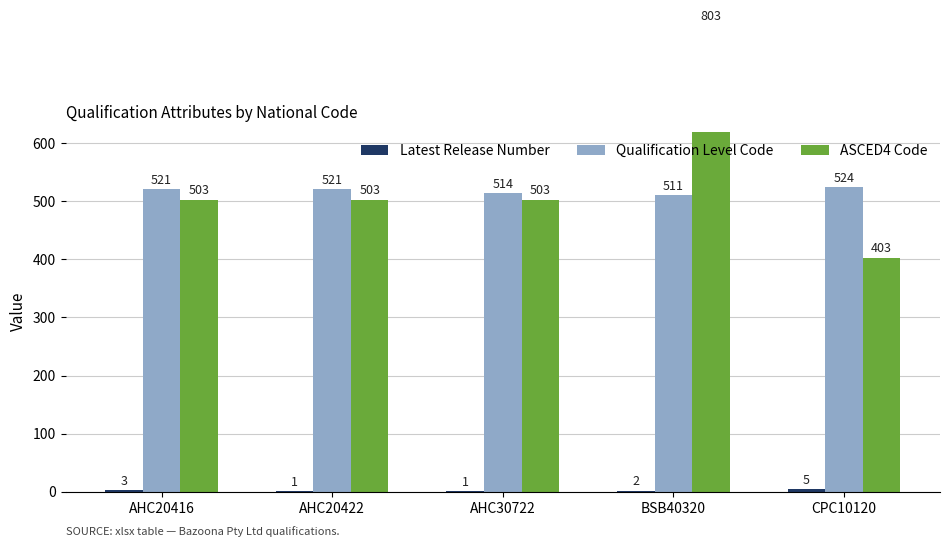

What is the difference between the ASCED4 Code values at AHC30722 and BSB40320?

300